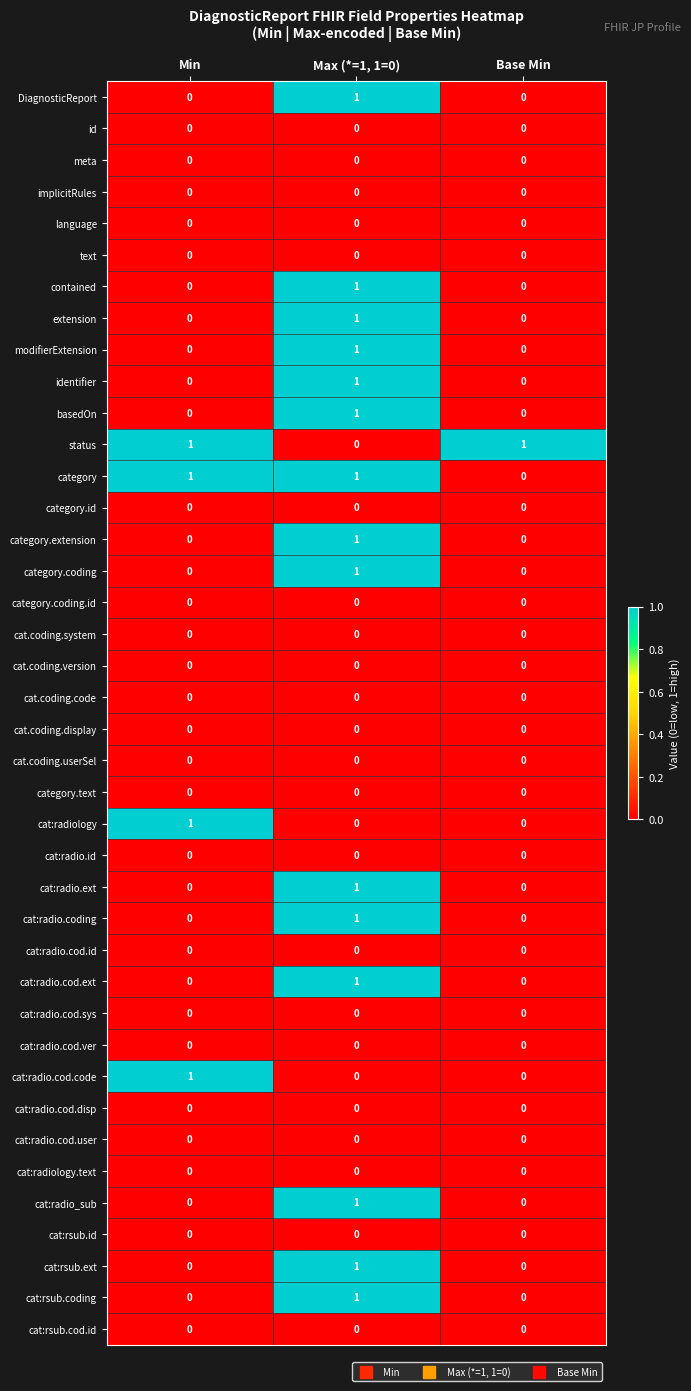

The value of category.extension at Max (*=1, 1=0) is 1. True or false?

True